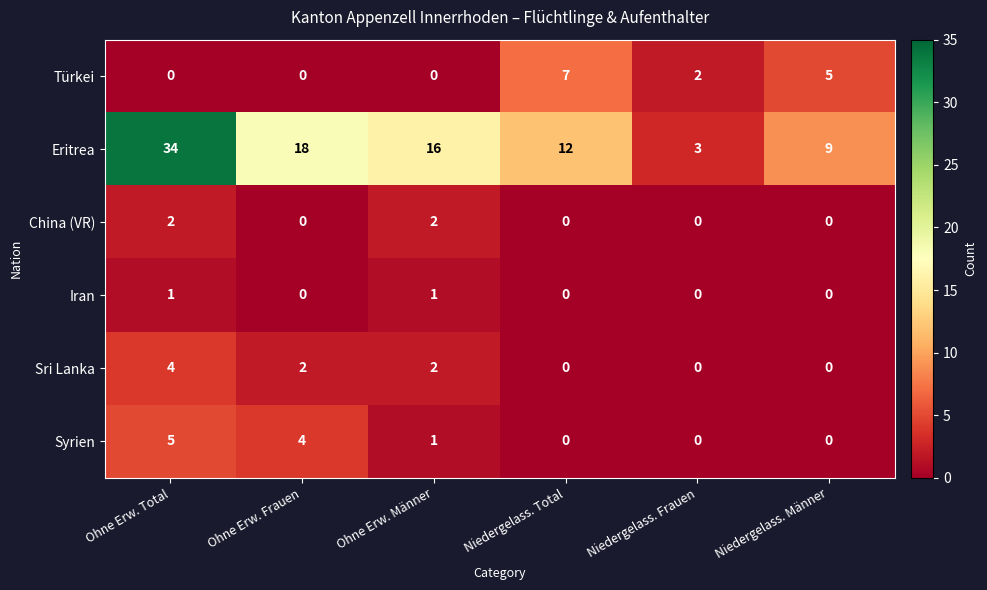

How many categories are shown in the chart?

6